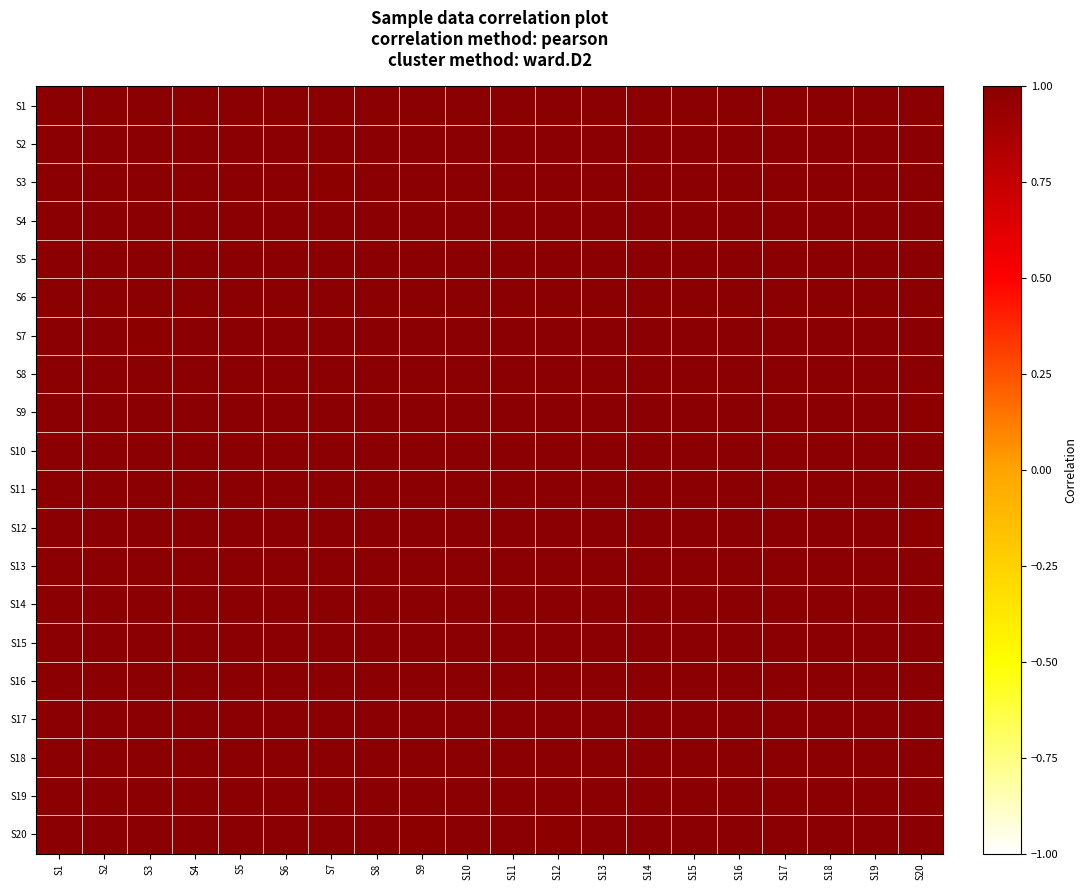

Reading left to right, extract all data points from this chart.

S1: S1=1.0	S2=1.0	S3=1.0	S4=1.0	S5=1.0	S6=1.0	S7=1.0	S8=1.0	S9=1.0	S10=1.0	S11=1.0	S12=1.0	S13=1.0	S14=1.0	S15=1.0	S16=1.0	S17=1.0	S18=1.0	S19=1.0	S20=1.0
S2: S1=1.0	S2=1.0	S3=1.0	S4=1.0	S5=1.0	S6=1.0	S7=1.0	S8=1.0	S9=1.0	S10=1.0	S11=1.0	S12=1.0	S13=1.0	S14=1.0	S15=1.0	S16=1.0	S17=1.0	S18=1.0	S19=1.0	S20=1.0
S3: S1=1.0	S2=1.0	S3=1.0	S4=1.0	S5=1.0	S6=1.0	S7=1.0	S8=1.0	S9=1.0	S10=1.0	S11=1.0	S12=1.0	S13=1.0	S14=1.0	S15=1.0	S16=1.0	S17=1.0	S18=1.0	S19=1.0	S20=1.0
S4: S1=1.0	S2=1.0	S3=1.0	S4=1.0	S5=1.0	S6=1.0	S7=1.0	S8=1.0	S9=1.0	S10=1.0	S11=1.0	S12=1.0	S13=1.0	S14=1.0	S15=1.0	S16=1.0	S17=1.0	S18=1.0	S19=1.0	S20=1.0
S5: S1=1.0	S2=1.0	S3=1.0	S4=1.0	S5=1.0	S6=1.0	S7=1.0	S8=1.0	S9=1.0	S10=1.0	S11=1.0	S12=1.0	S13=1.0	S14=1.0	S15=1.0	S16=1.0	S17=1.0	S18=1.0	S19=1.0	S20=1.0
S6: S1=1.0	S2=1.0	S3=1.0	S4=1.0	S5=1.0	S6=1.0	S7=1.0	S8=1.0	S9=1.0	S10=1.0	S11=1.0	S12=1.0	S13=1.0	S14=1.0	S15=1.0	S16=1.0	S17=1.0	S18=1.0	S19=1.0	S20=1.0
S7: S1=1.0	S2=1.0	S3=1.0	S4=1.0	S5=1.0	S6=1.0	S7=1.0	S8=1.0	S9=1.0	S10=1.0	S11=1.0	S12=1.0	S13=1.0	S14=1.0	S15=1.0	S16=1.0	S17=1.0	S18=1.0	S19=1.0	S20=1.0
S8: S1=1.0	S2=1.0	S3=1.0	S4=1.0	S5=1.0	S6=1.0	S7=1.0	S8=1.0	S9=1.0	S10=1.0	S11=1.0	S12=1.0	S13=1.0	S14=1.0	S15=1.0	S16=1.0	S17=1.0	S18=1.0	S19=1.0	S20=1.0
S9: S1=1.0	S2=1.0	S3=1.0	S4=1.0	S5=1.0	S6=1.0	S7=1.0	S8=1.0	S9=1.0	S10=1.0	S11=1.0	S12=1.0	S13=1.0	S14=1.0	S15=1.0	S16=1.0	S17=1.0	S18=1.0	S19=1.0	S20=1.0
S10: S1=1.0	S2=1.0	S3=1.0	S4=1.0	S5=1.0	S6=1.0	S7=1.0	S8=1.0	S9=1.0	S10=1.0	S11=1.0	S12=1.0	S13=1.0	S14=1.0	S15=1.0	S16=1.0	S17=1.0	S18=1.0	S19=1.0	S20=1.0
S11: S1=1.0	S2=1.0	S3=1.0	S4=1.0	S5=1.0	S6=1.0	S7=1.0	S8=1.0	S9=1.0	S10=1.0	S11=1.0	S12=1.0	S13=1.0	S14=1.0	S15=1.0	S16=1.0	S17=1.0	S18=1.0	S19=1.0	S20=1.0
S12: S1=1.0	S2=1.0	S3=1.0	S4=1.0	S5=1.0	S6=1.0	S7=1.0	S8=1.0	S9=1.0	S10=1.0	S11=1.0	S12=1.0	S13=1.0	S14=1.0	S15=1.0	S16=1.0	S17=1.0	S18=1.0	S19=1.0	S20=1.0
S13: S1=1.0	S2=1.0	S3=1.0	S4=1.0	S5=1.0	S6=1.0	S7=1.0	S8=1.0	S9=1.0	S10=1.0	S11=1.0	S12=1.0	S13=1.0	S14=1.0	S15=1.0	S16=1.0	S17=1.0	S18=1.0	S19=1.0	S20=1.0
S14: S1=1.0	S2=1.0	S3=1.0	S4=1.0	S5=1.0	S6=1.0	S7=1.0	S8=1.0	S9=1.0	S10=1.0	S11=1.0	S12=1.0	S13=1.0	S14=1.0	S15=1.0	S16=1.0	S17=1.0	S18=1.0	S19=1.0	S20=1.0
S15: S1=1.0	S2=1.0	S3=1.0	S4=1.0	S5=1.0	S6=1.0	S7=1.0	S8=1.0	S9=1.0	S10=1.0	S11=1.0	S12=1.0	S13=1.0	S14=1.0	S15=1.0	S16=1.0	S17=1.0	S18=1.0	S19=1.0	S20=1.0
S16: S1=1.0	S2=1.0	S3=1.0	S4=1.0	S5=1.0	S6=1.0	S7=1.0	S8=1.0	S9=1.0	S10=1.0	S11=1.0	S12=1.0	S13=1.0	S14=1.0	S15=1.0	S16=1.0	S17=1.0	S18=1.0	S19=1.0	S20=1.0
S17: S1=1.0	S2=1.0	S3=1.0	S4=1.0	S5=1.0	S6=1.0	S7=1.0	S8=1.0	S9=1.0	S10=1.0	S11=1.0	S12=1.0	S13=1.0	S14=1.0	S15=1.0	S16=1.0	S17=1.0	S18=1.0	S19=1.0	S20=1.0
S18: S1=1.0	S2=1.0	S3=1.0	S4=1.0	S5=1.0	S6=1.0	S7=1.0	S8=1.0	S9=1.0	S10=1.0	S11=1.0	S12=1.0	S13=1.0	S14=1.0	S15=1.0	S16=1.0	S17=1.0	S18=1.0	S19=1.0	S20=1.0
S19: S1=1.0	S2=1.0	S3=1.0	S4=1.0	S5=1.0	S6=1.0	S7=1.0	S8=1.0	S9=1.0	S10=1.0	S11=1.0	S12=1.0	S13=1.0	S14=1.0	S15=1.0	S16=1.0	S17=1.0	S18=1.0	S19=1.0	S20=1.0
S20: S1=1.0	S2=1.0	S3=1.0	S4=1.0	S5=1.0	S6=1.0	S7=1.0	S8=1.0	S9=1.0	S10=1.0	S11=1.0	S12=1.0	S13=1.0	S14=1.0	S15=1.0	S16=1.0	S17=1.0	S18=1.0	S19=1.0	S20=1.0